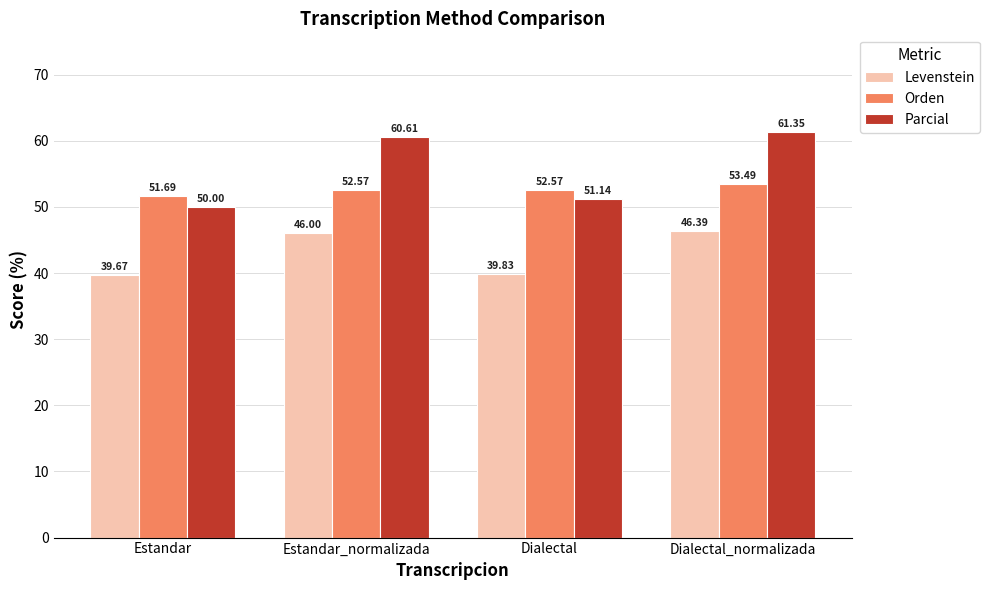

True or false: Orden has a value of 52.6 at Estandar_normalizada.

True